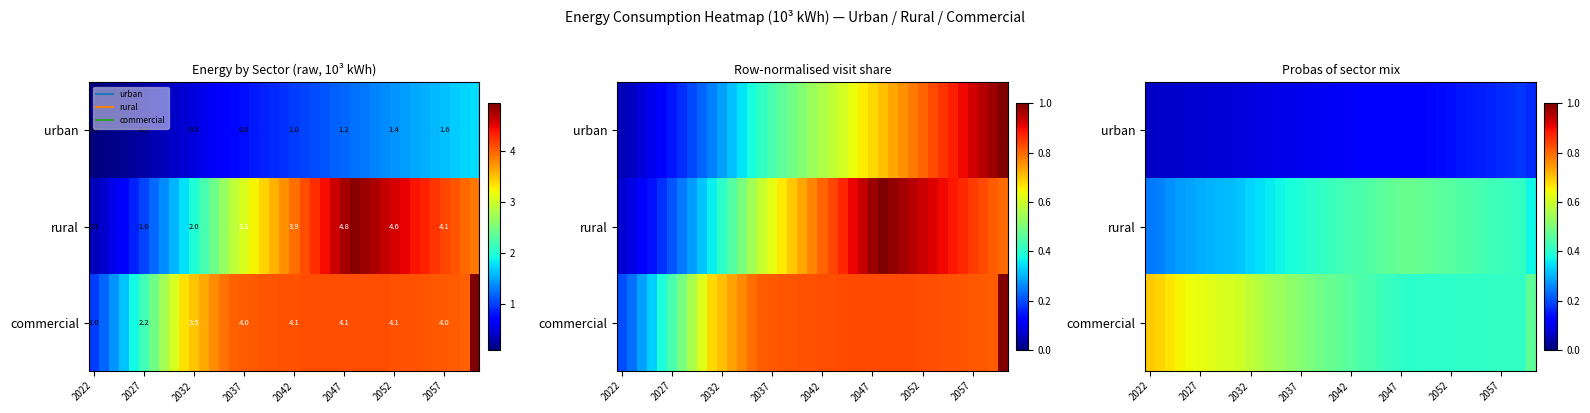

What is the difference between the highest and lowest values at 8?

0.5